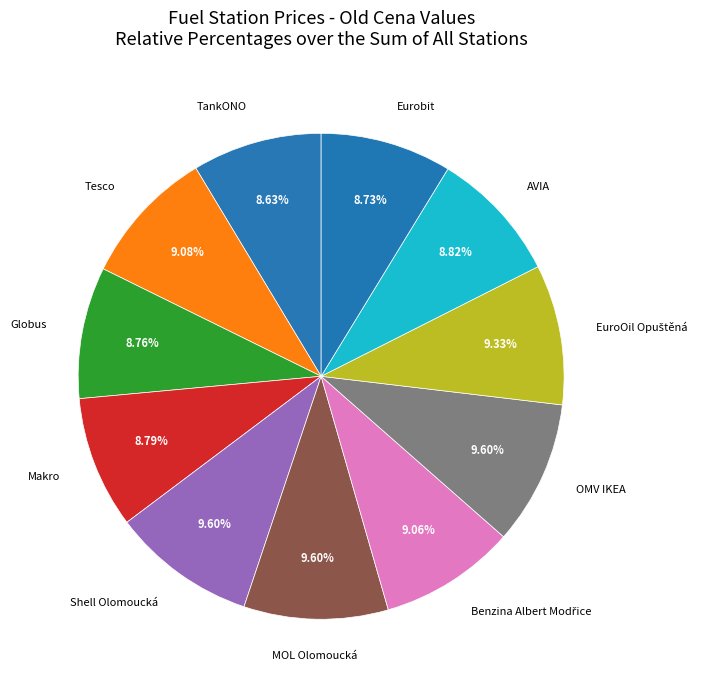

Count the number of slices in the pie.

11